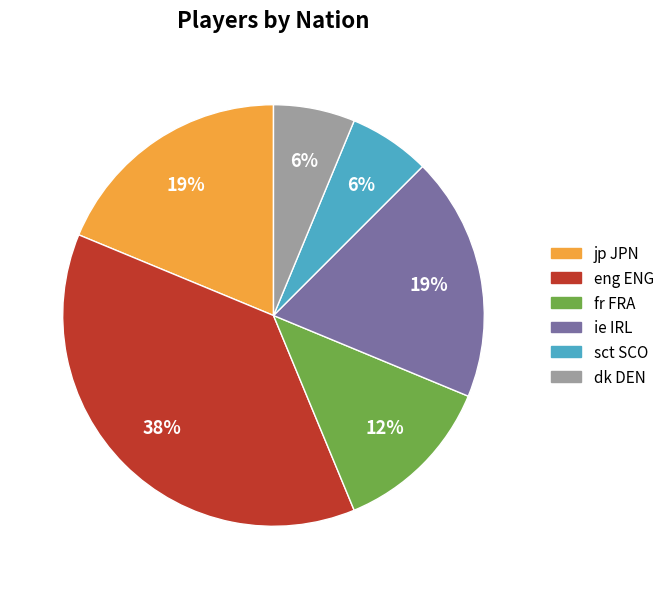

Which slice is the largest?

eng ENG